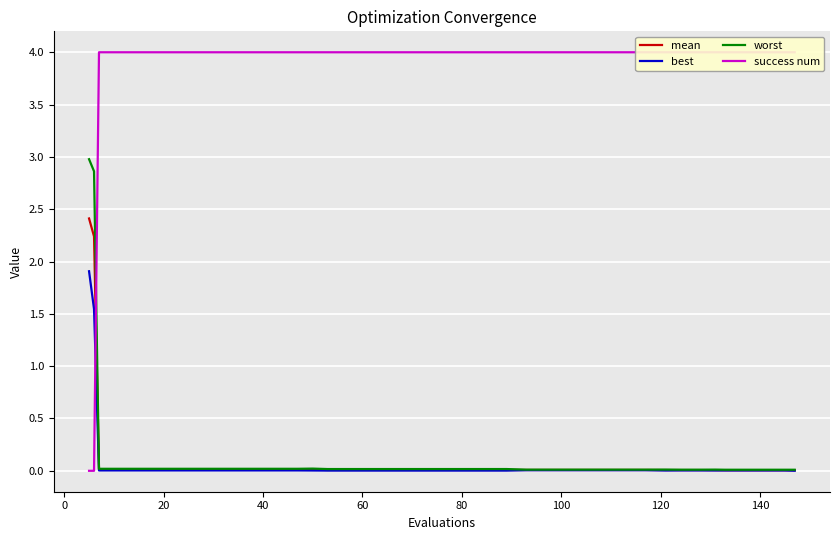

What are all the series names shown in the legend?

mean, best, worst, success num